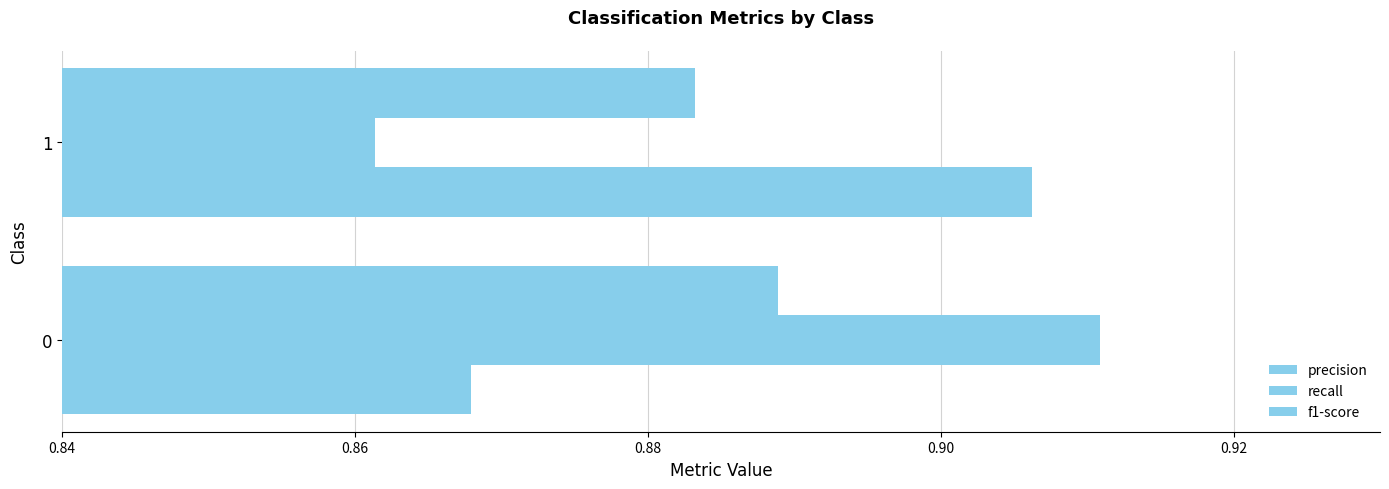

What are all the series names shown in the legend?

precision, recall, f1-score